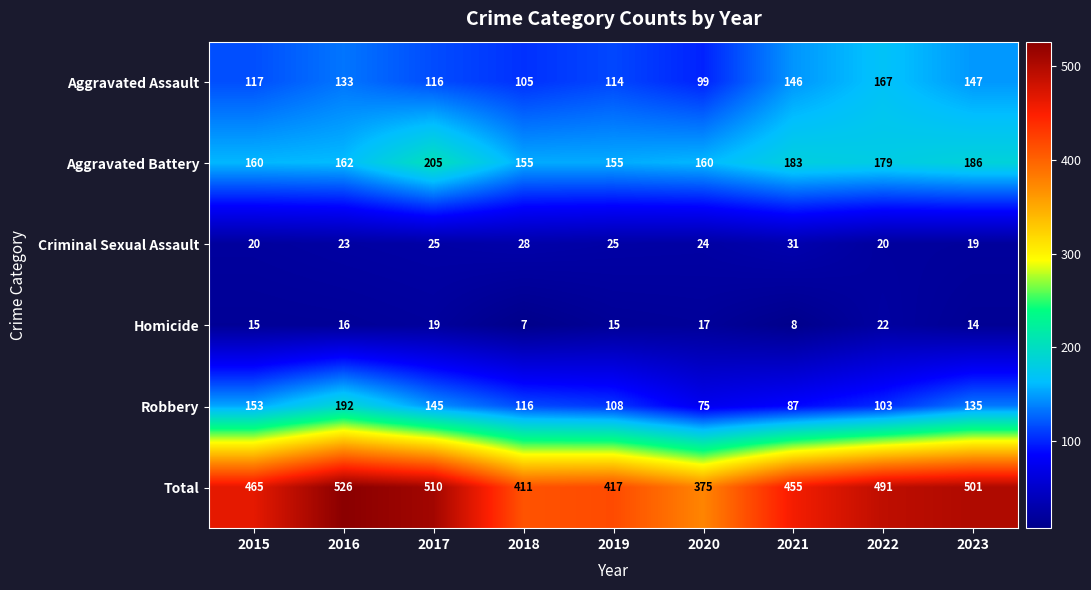

The Total series shows 375 at 2020. True or false?

True